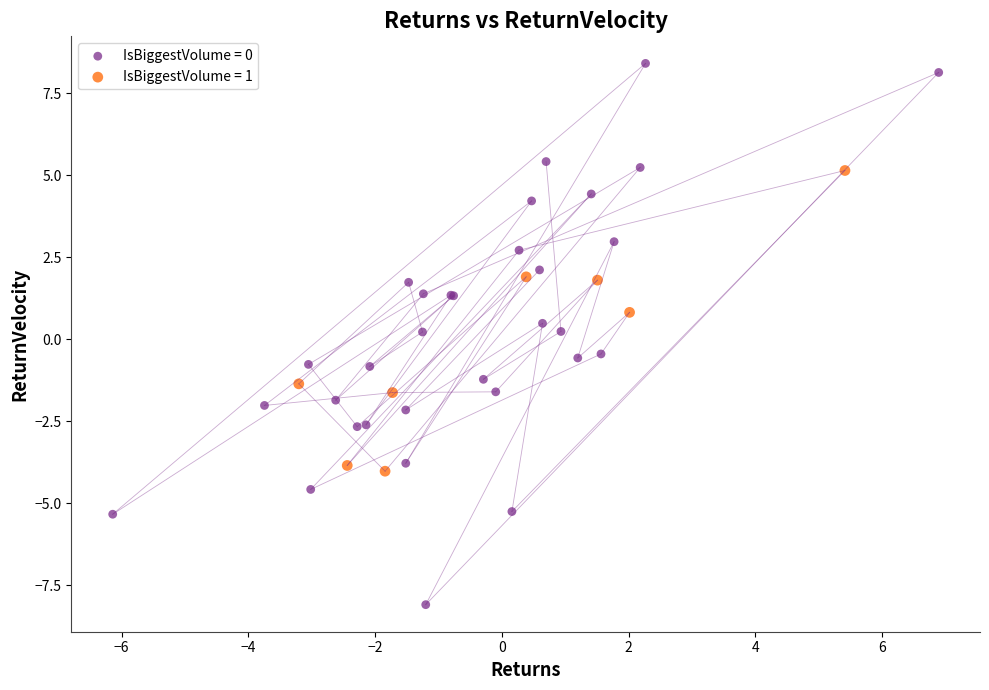

Which series contains the lowest Y value?

IsBiggestVolume = 0